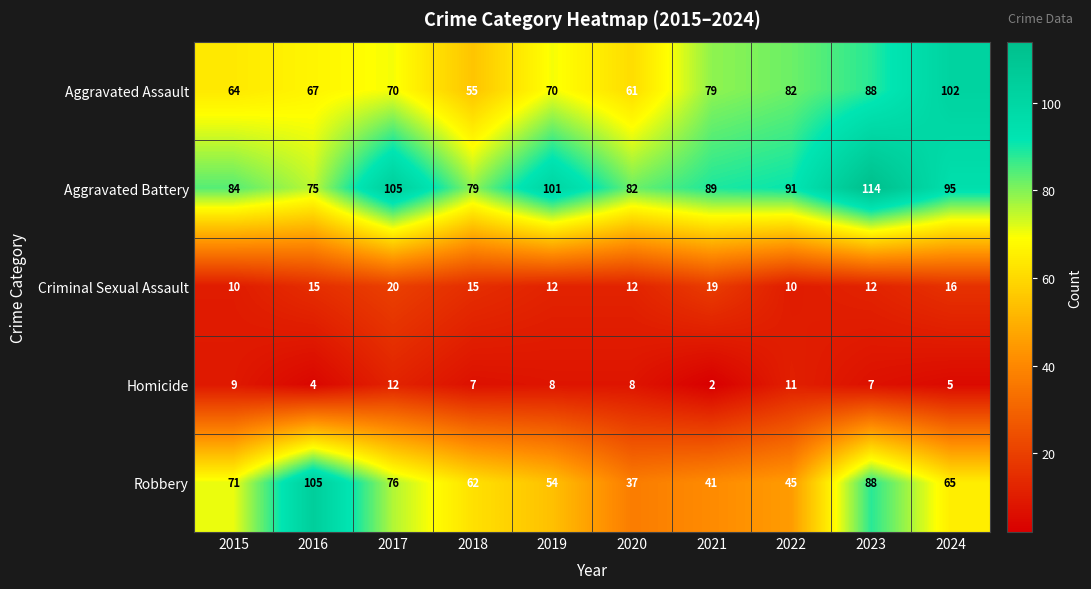

True or false: Aggravated Assault has a value of 70 at 2019.

True